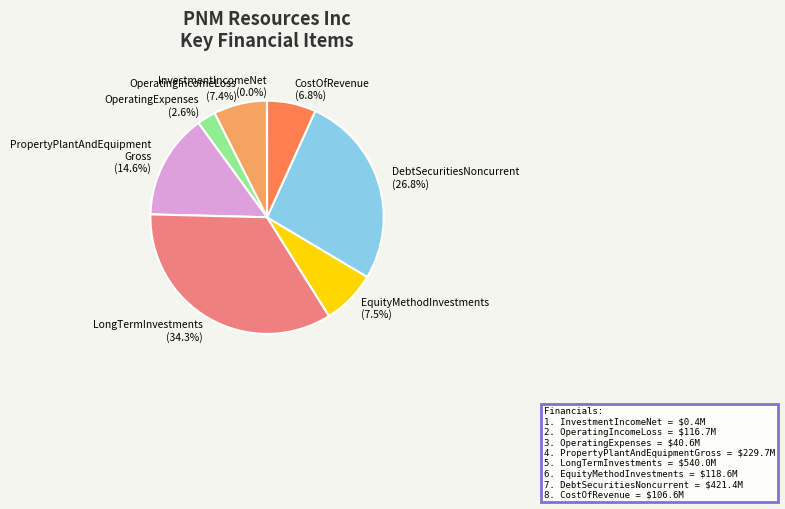

Which has a higher value, PropertyPlantAndEquipment Gross (14.6%) or DebtSecuritiesNoncurrent (26.8%)?

DebtSecuritiesNoncurrent (26.8%)